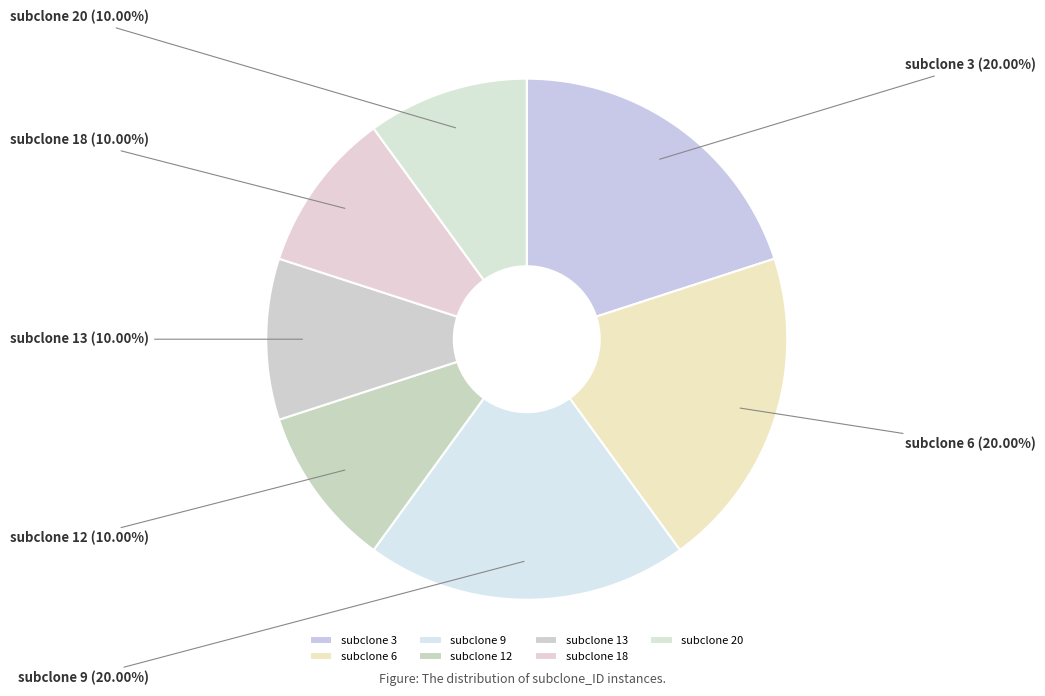

Approximately how many times larger is the value at subclone 9 compared to subclone 18?

2.0